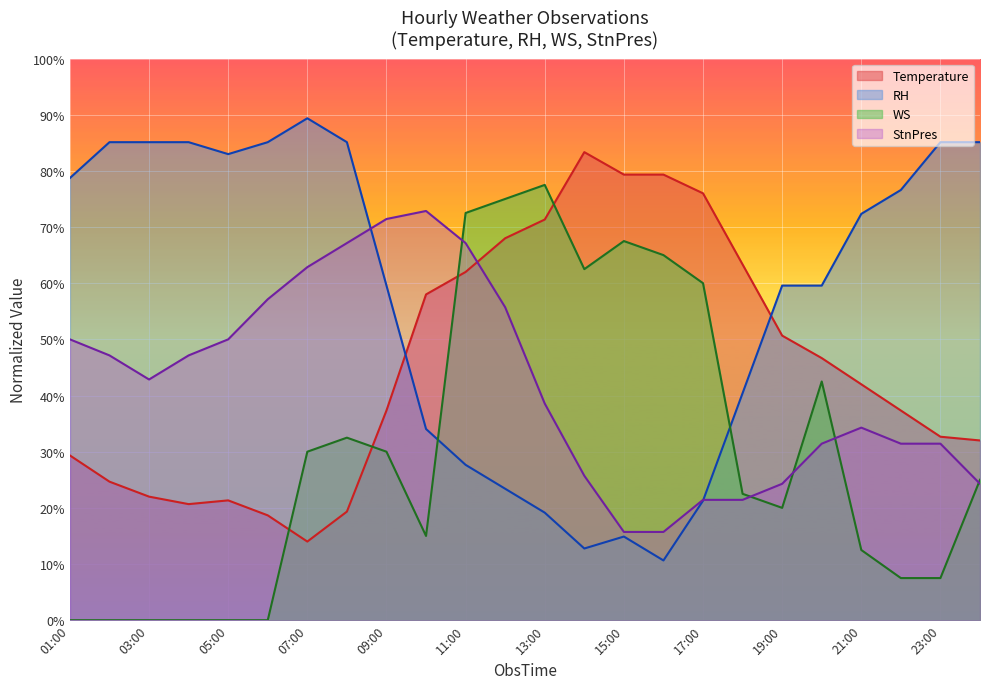

Which category has the highest value in the WS series?

13:00